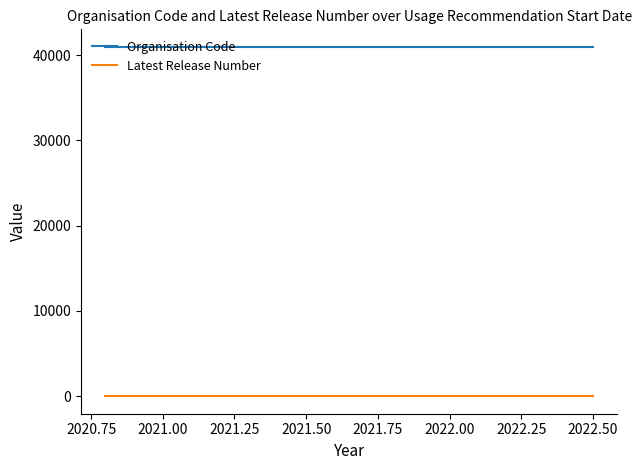

What is the approximate value of Organisation Code at 2020.75?

40961